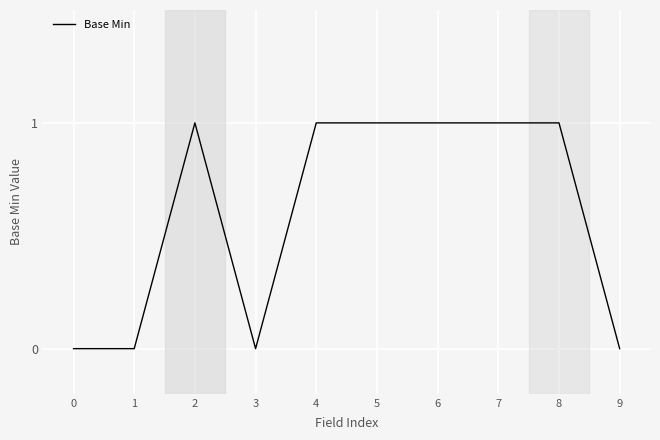

Between 9 and 6, which is larger?

6